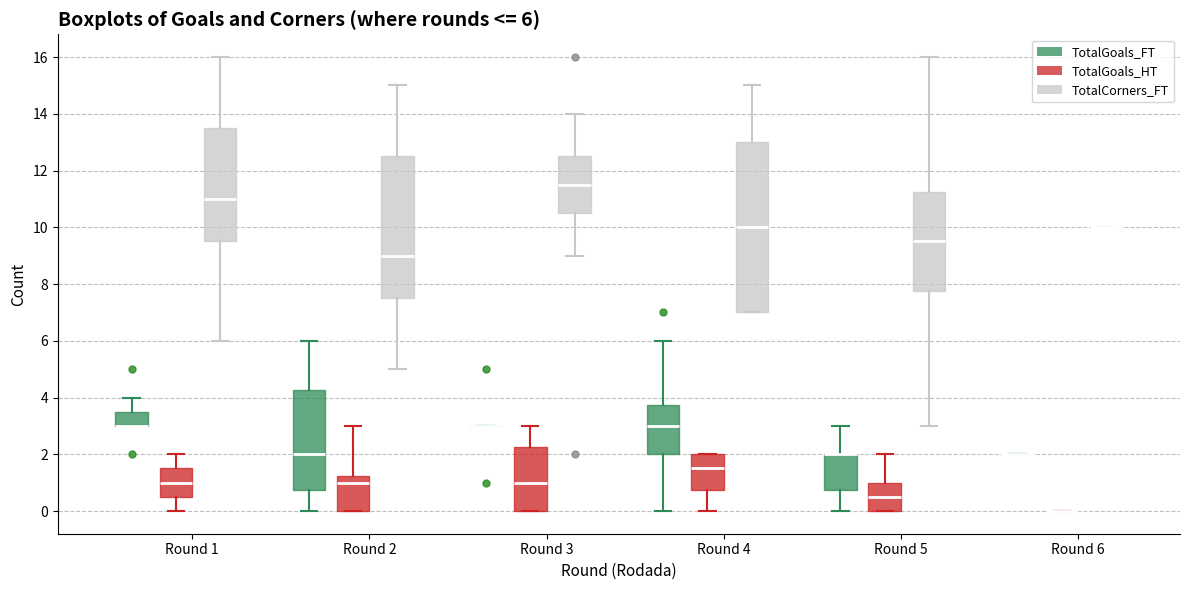

Which box is the tallest, from its lower edge to its upper edge?

Round 4 (TotalCorners_FT)